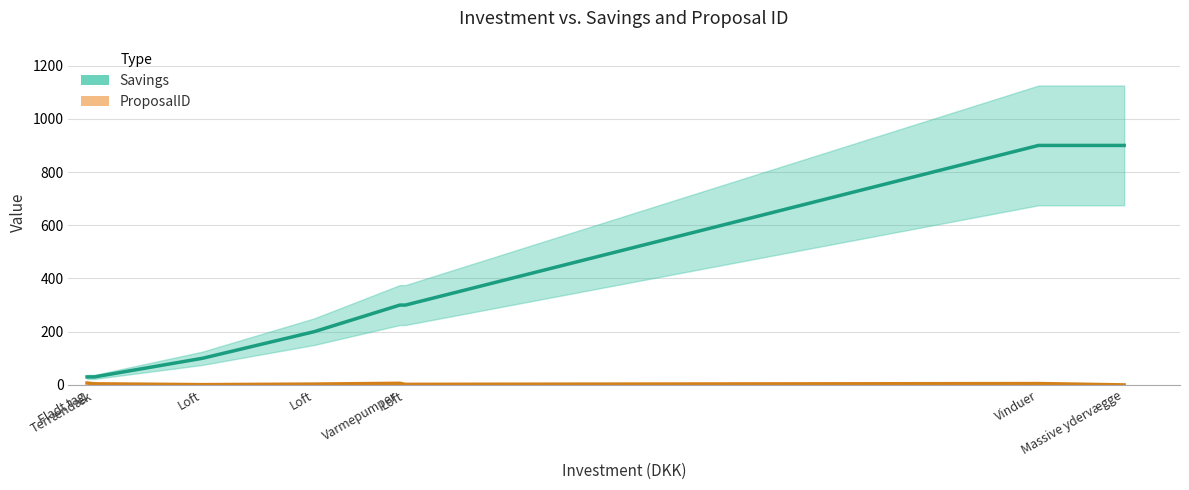

What is the lowest value of the Savings series?

30